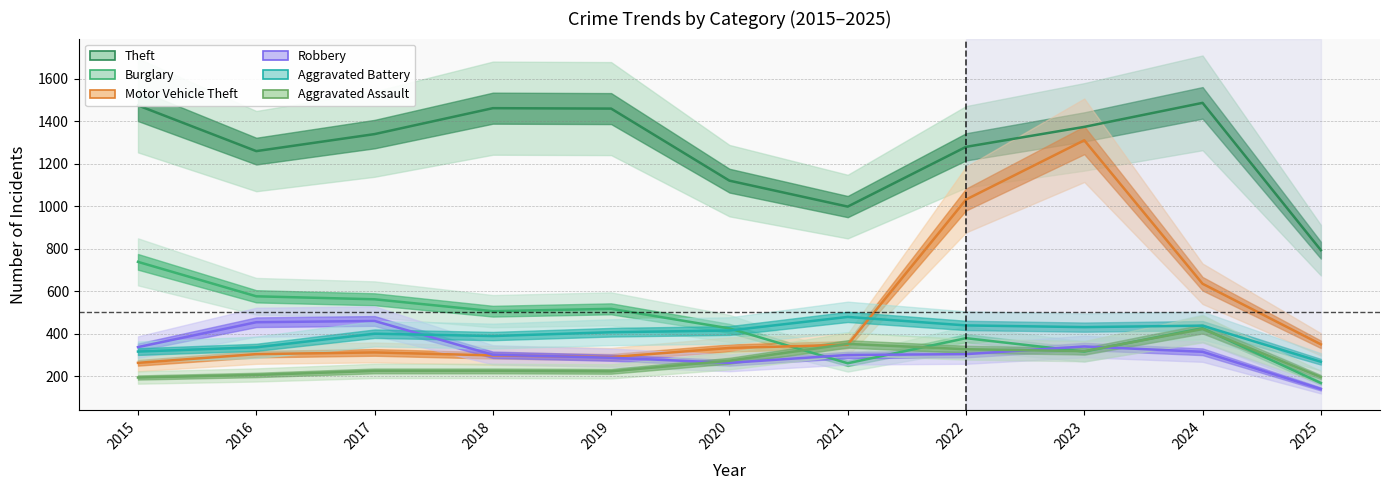

Rank the categories by Motor Vehicle Theft value from highest to lowest.

2023, 2022, 2024, 2025, 2021, 2020, 2017, 2016, 2018, 2019, 2015